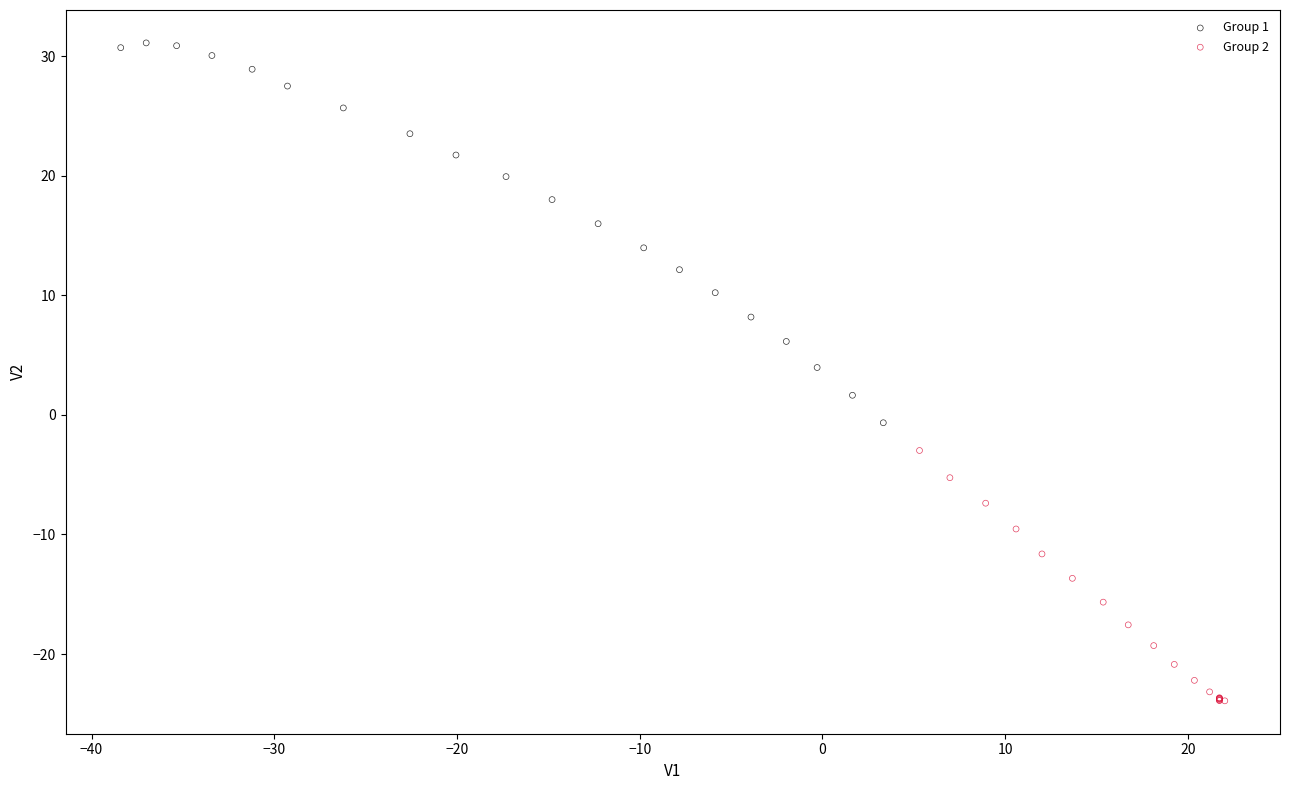

Which series has the largest Y range (max minus min)?

Group 1